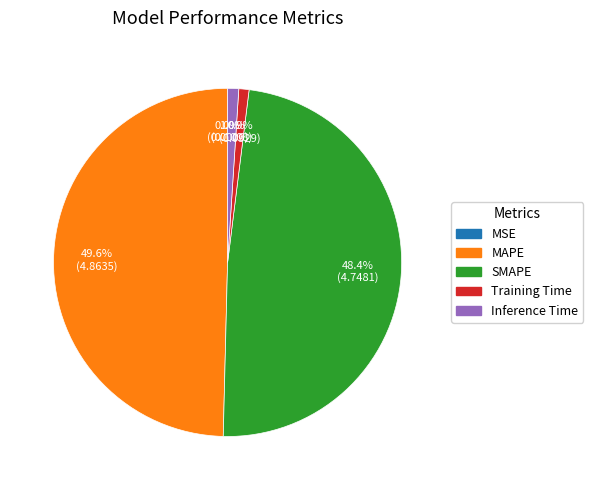

What percentage is the Inference Time slice, to the nearest percent?

1%